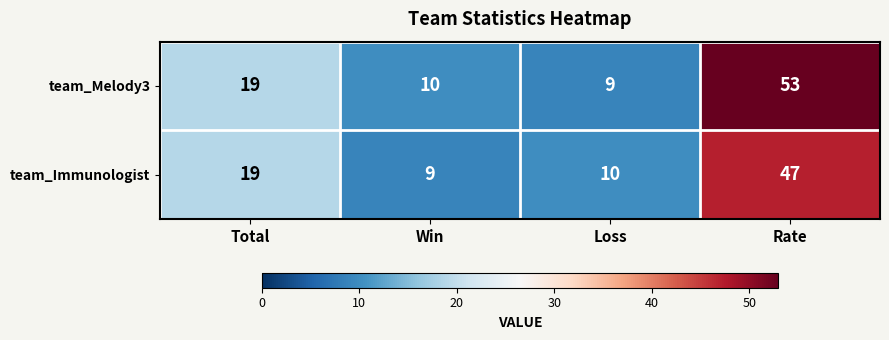

List the series in order of their peak value, lowest first.

team_Immunologist, team_Melody3